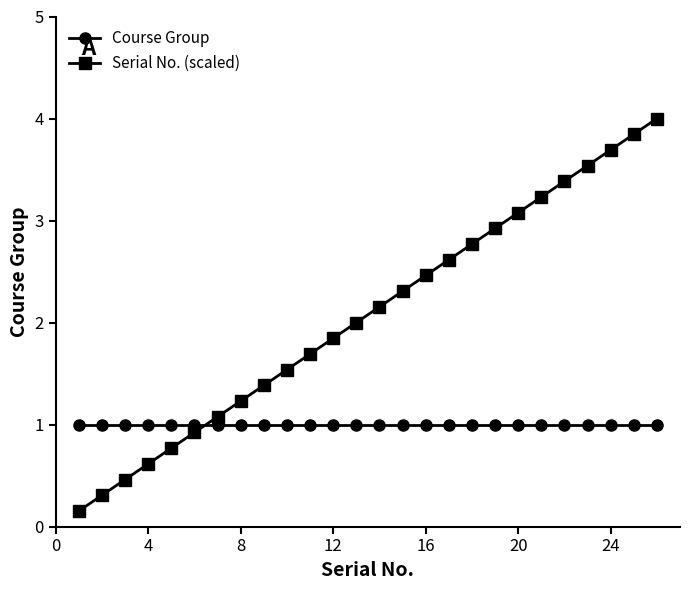

Which series has the largest range (max minus min)?

Serial No. (scaled)